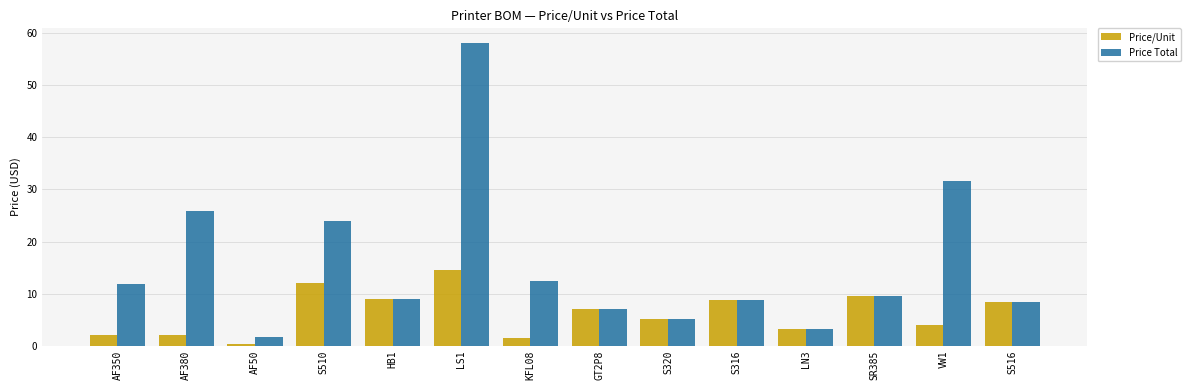

Which series has the widest spread of values?

Price Total